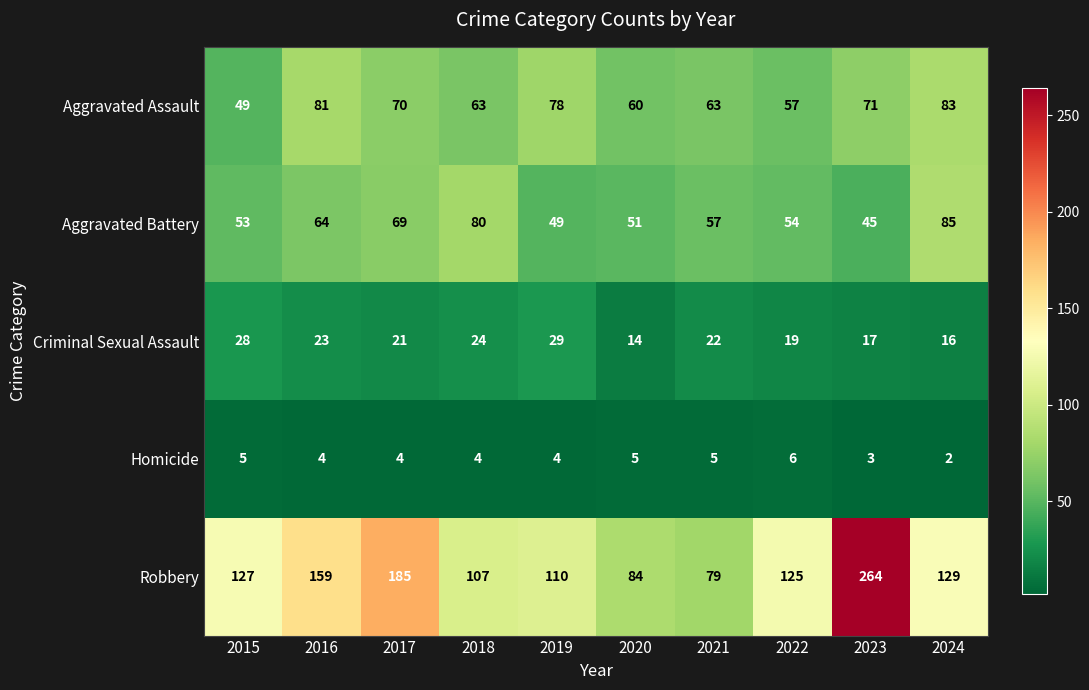

Which label corresponds to the smallest value in the chart?

2024